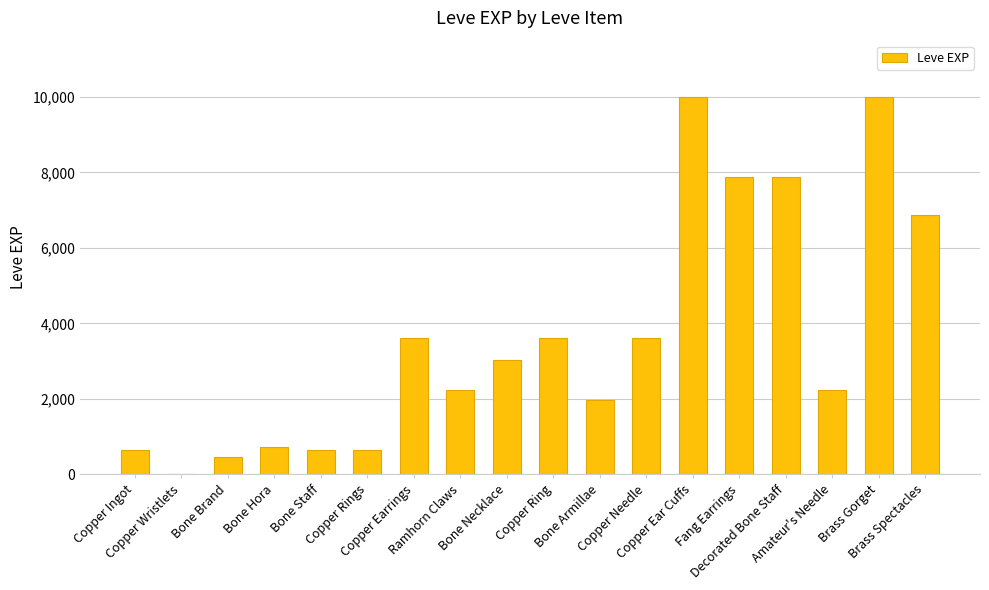

How many series are shown in this chart?

1